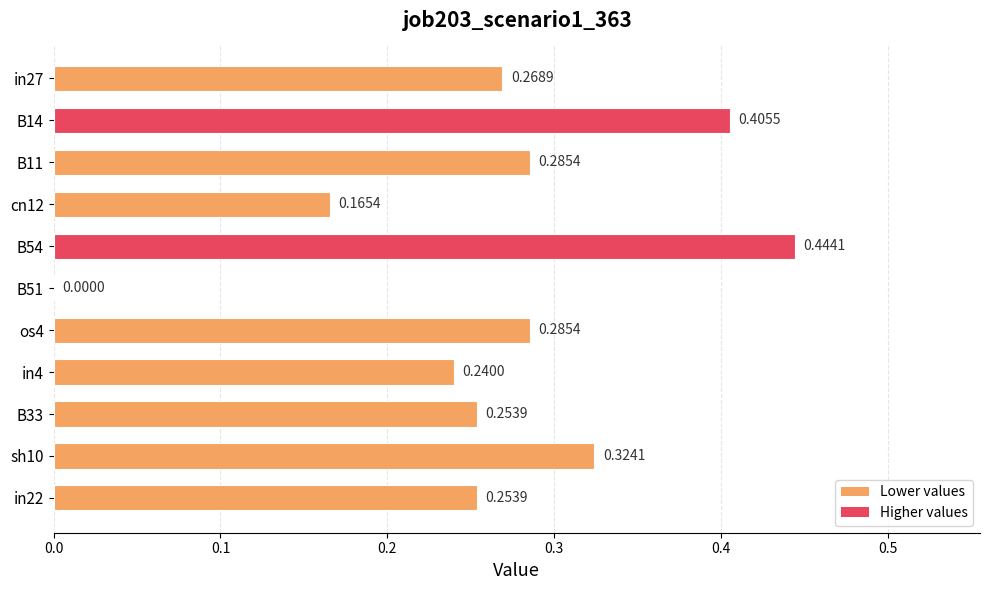

Are the bars grouped side by side (vs. stacked)?

No